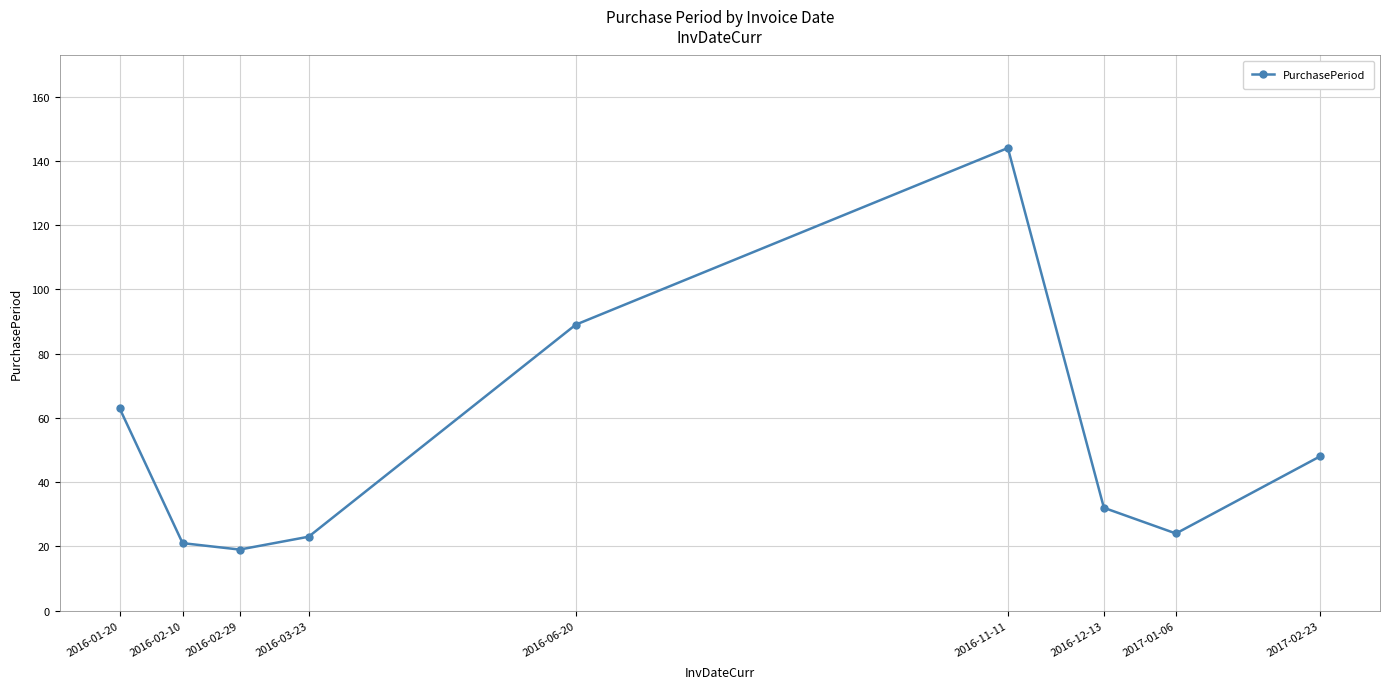

How many data points are less than 32?

4